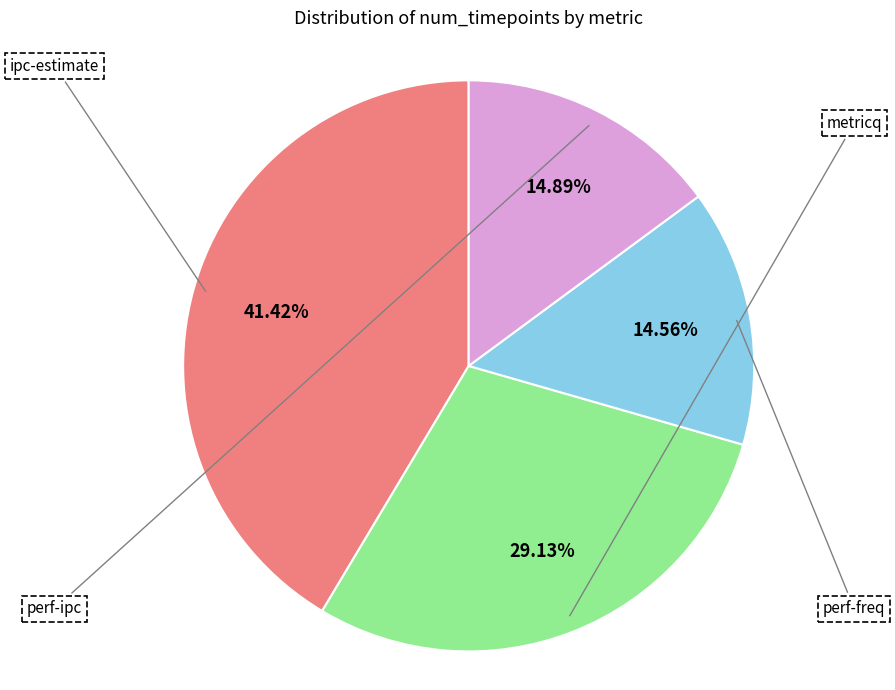

What percentage is the perf-freq slice, to the nearest percent?

15%